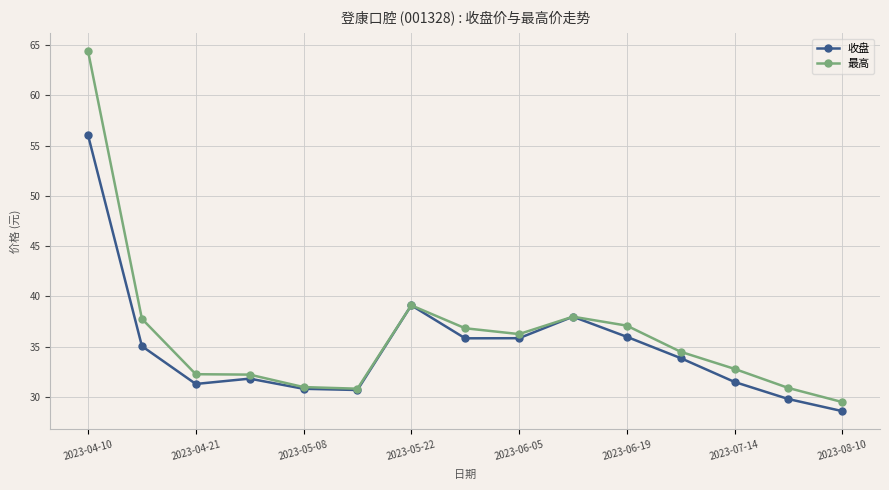

Which series has the largest total across all categories?

最高